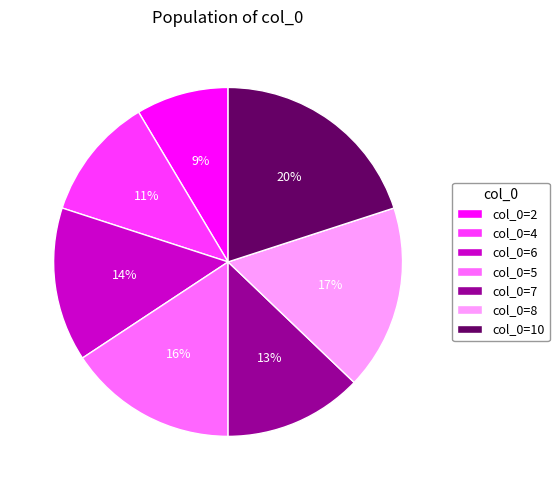

To the nearest percent, what is the combined percentage of col_0=10 and col_0=8?

37%